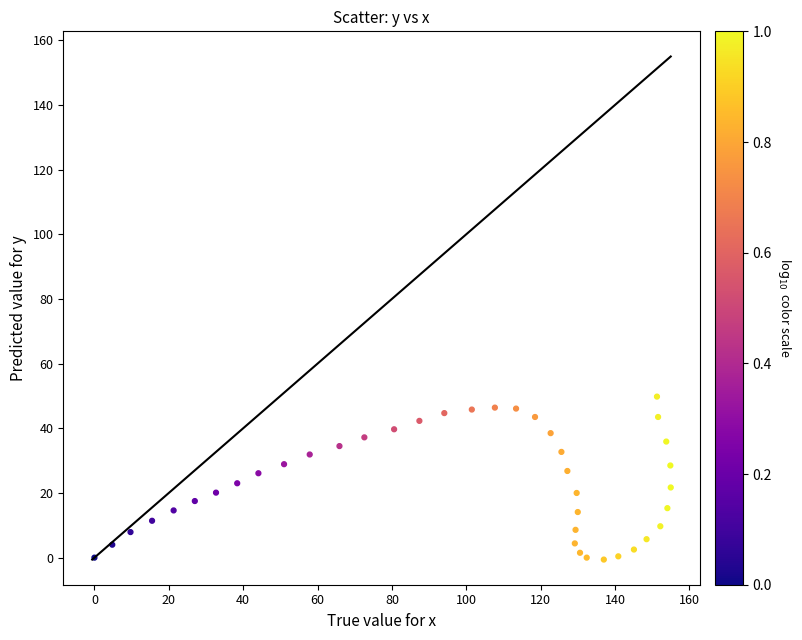

What is the range of X values (max minus min)?

155.0